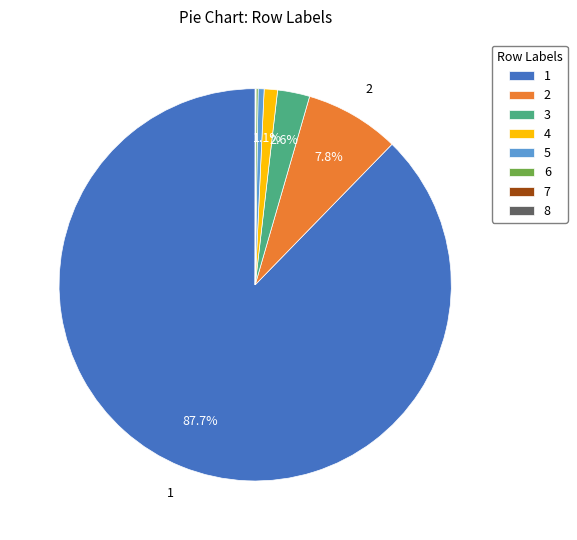

Which slice represents more than half of the pie?

1